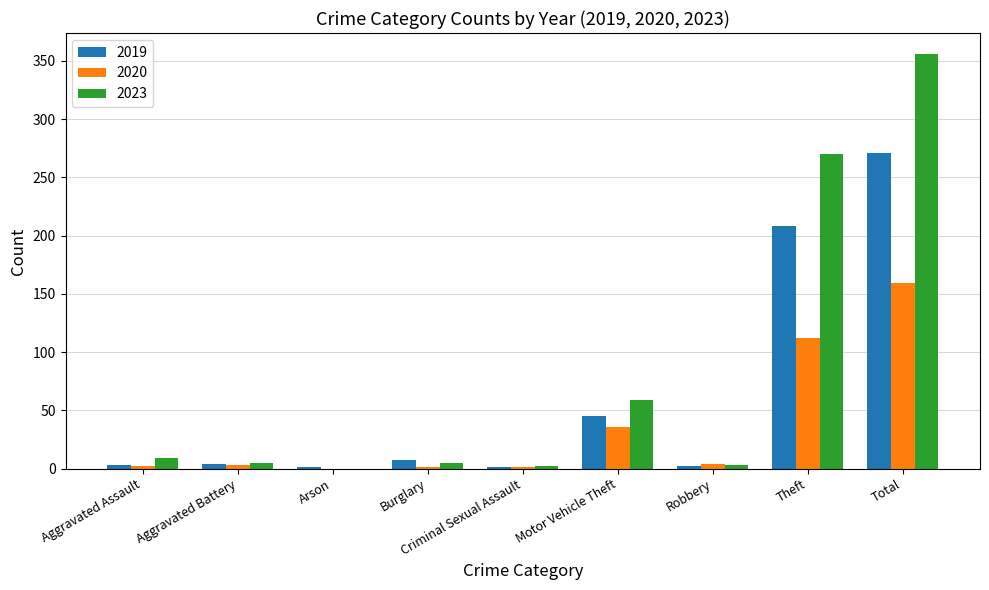

What is the sum of all 2019 values?

542